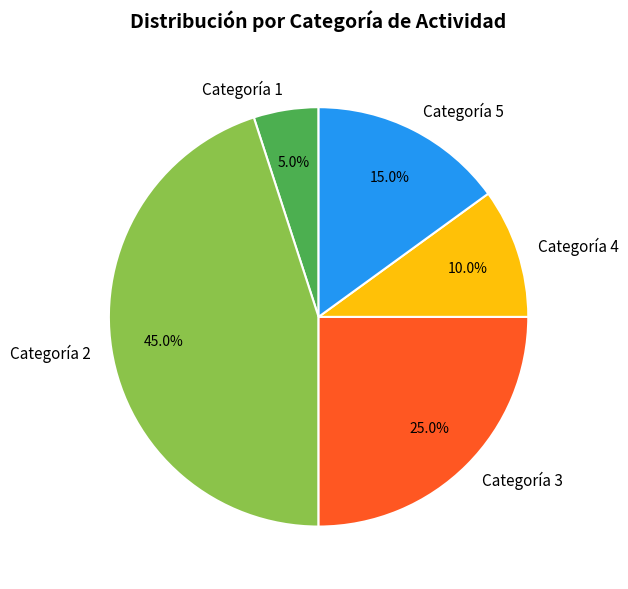

Rank the categories by value from highest to lowest.

Categoría 2, Categoría 3, Categoría 5, Categoría 4, Categoría 1